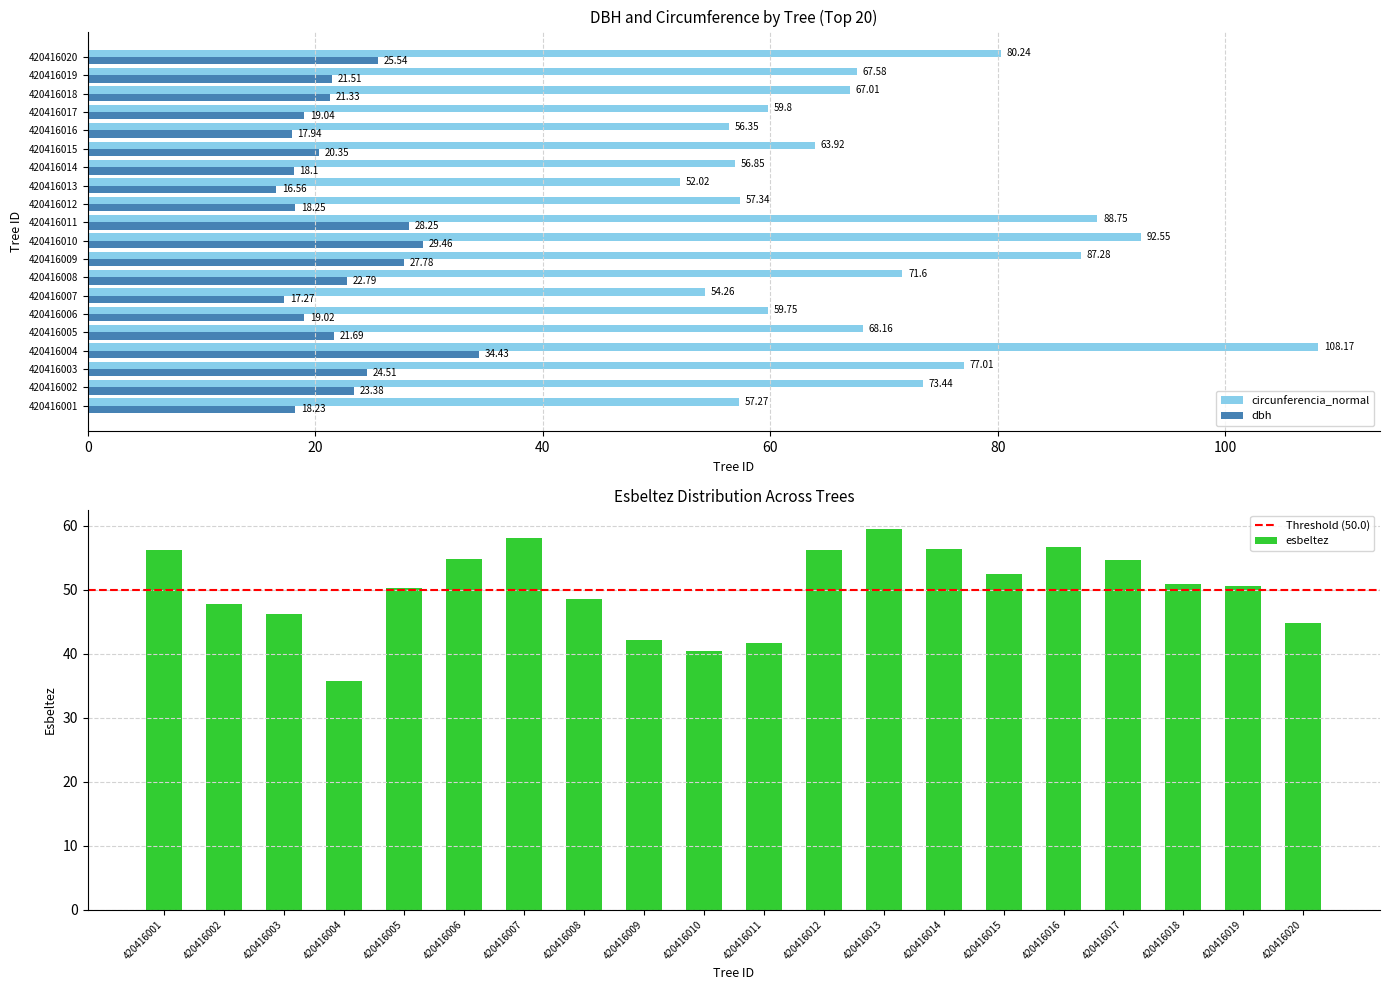

Where does the esbeltez series first go above 50?

420416001